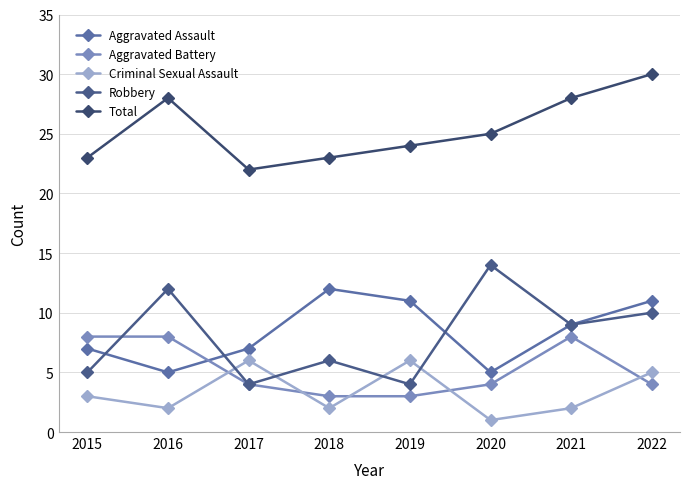

Where is the first local maximum for Robbery?

2016